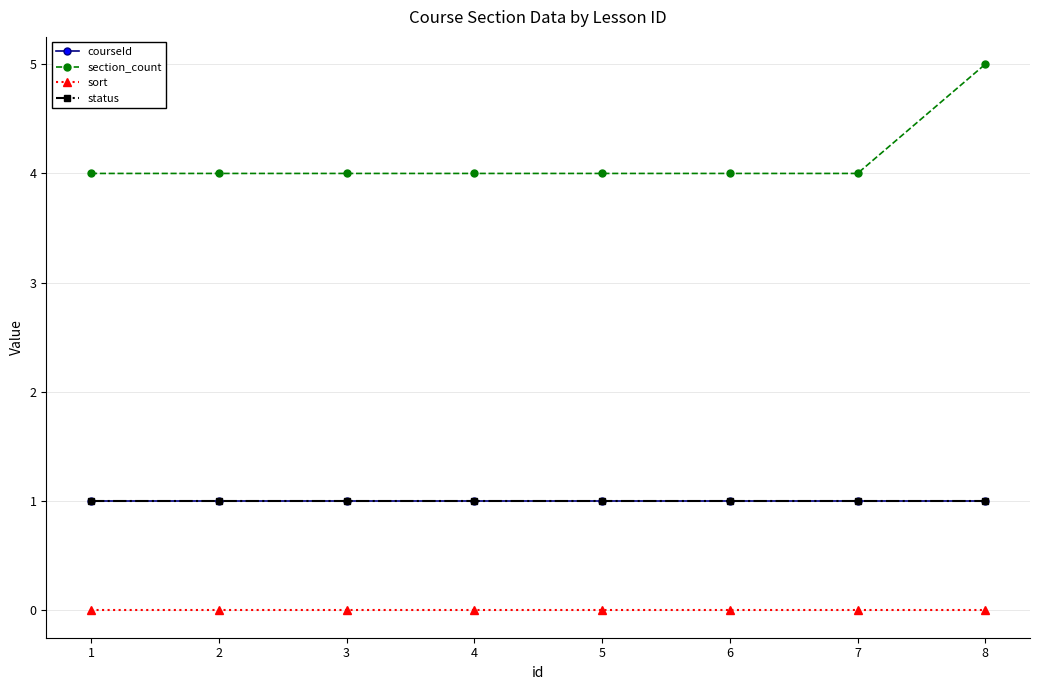

Does the chart have visible grid lines?

Yes